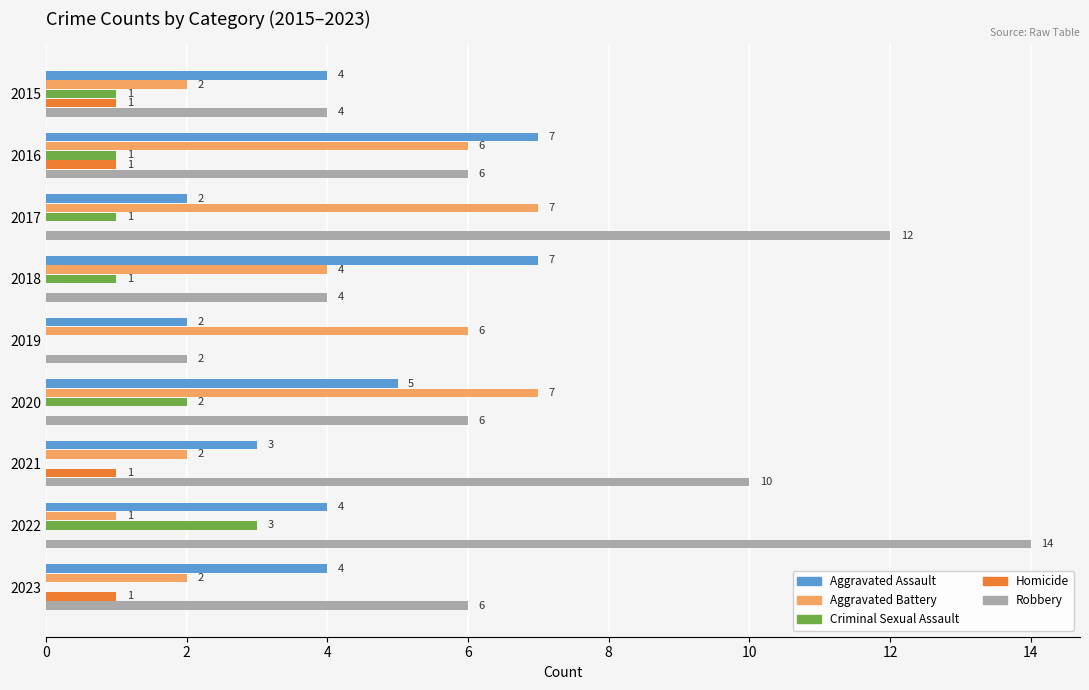

What is the greatest value displayed?

14